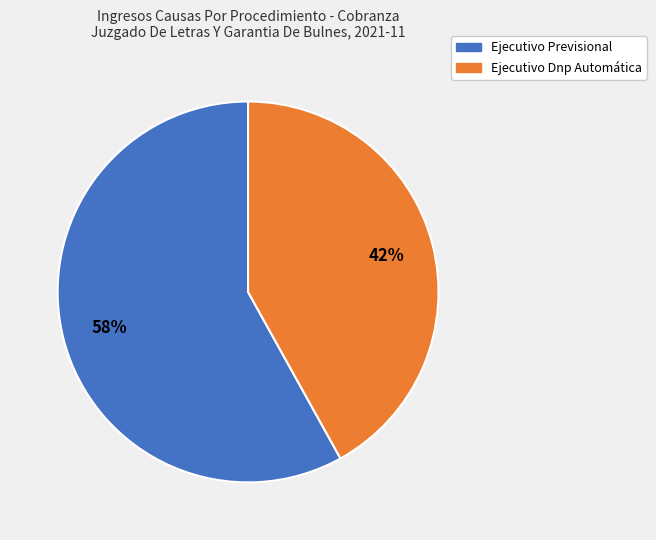

How many segments does this pie chart have?

2